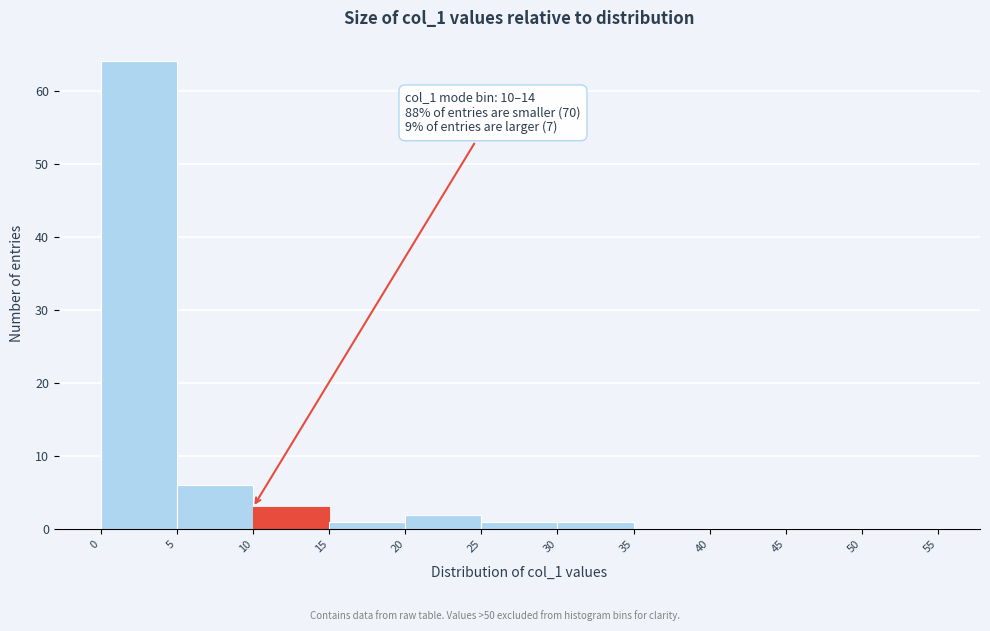

Over which range of the x-axis is the bar tallest?

0 to 5